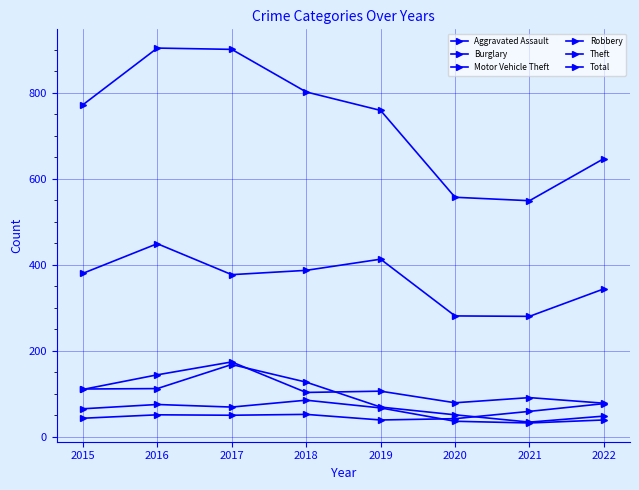

Does the chart have visible grid lines?

Yes